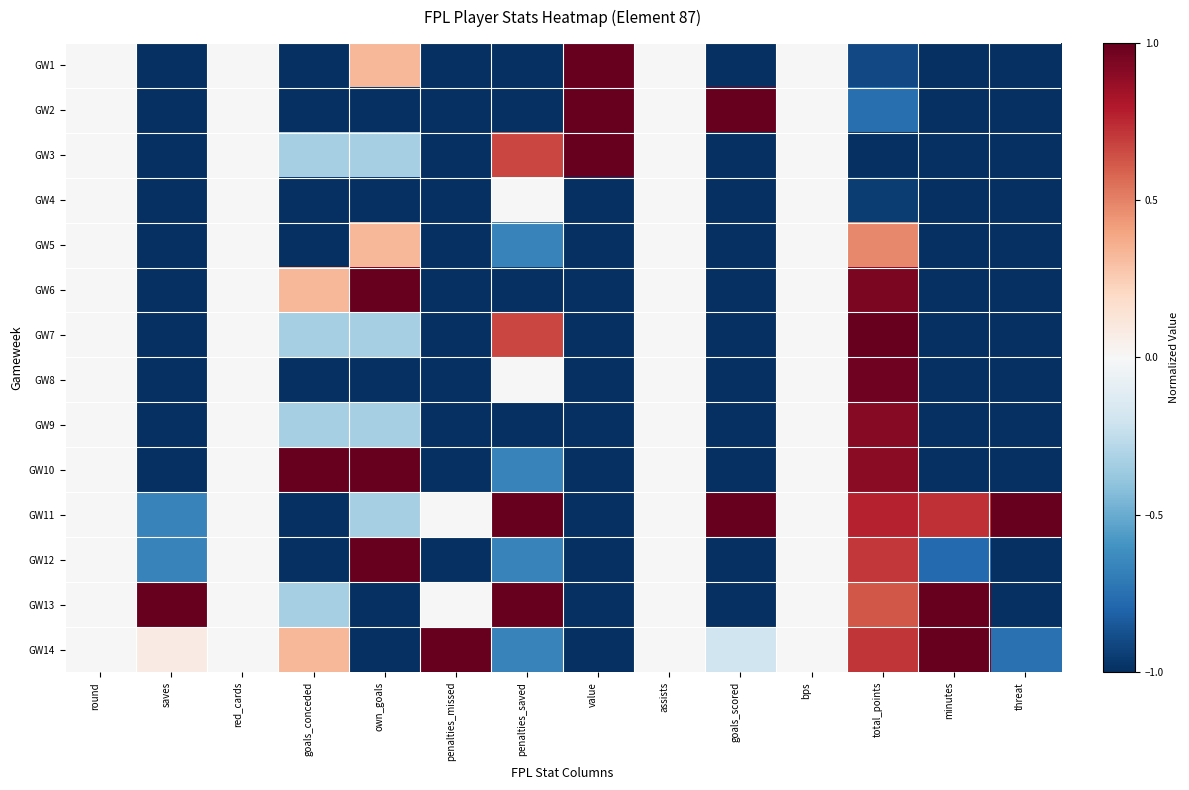

At which category does the chart reach its peak across all series?

value